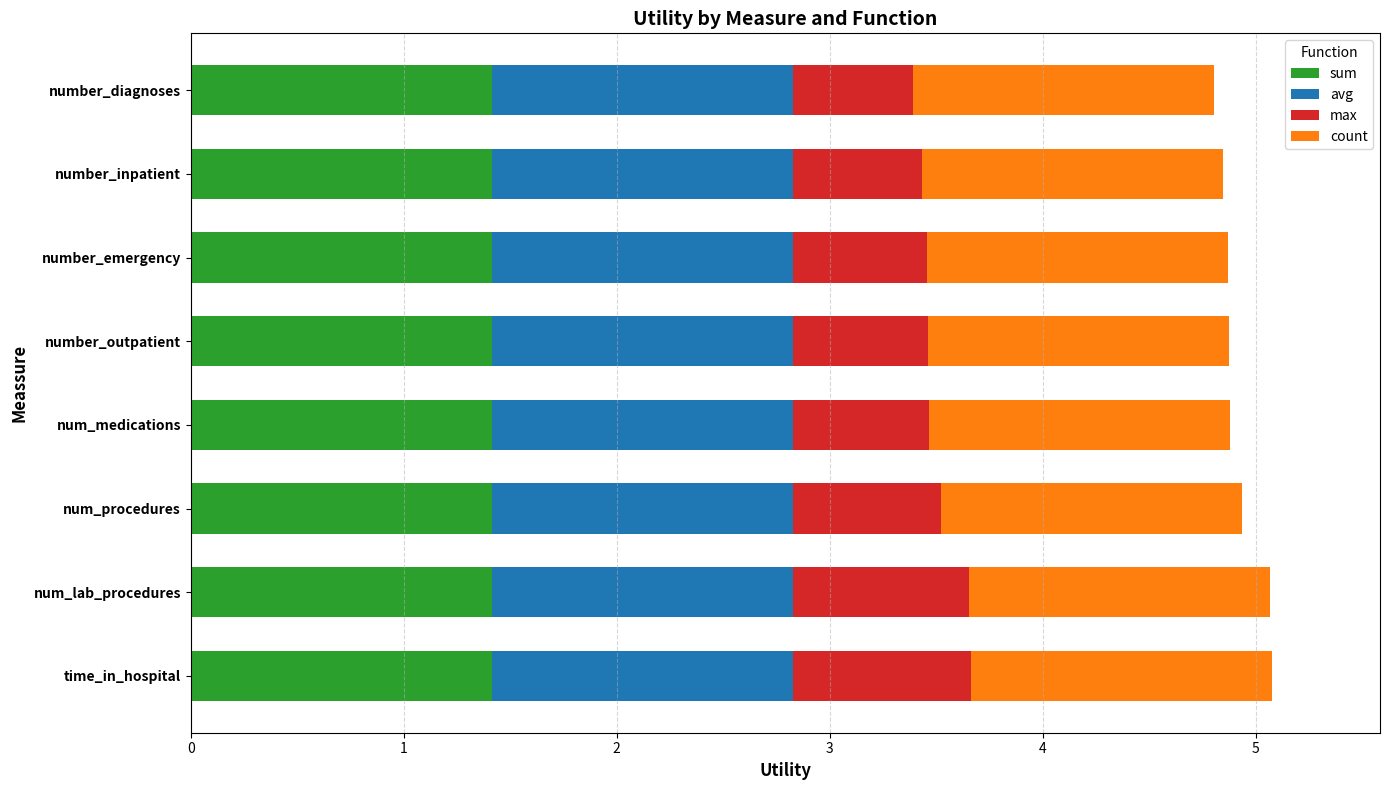

What is the total value across all series at time_in_hospital?

5.1